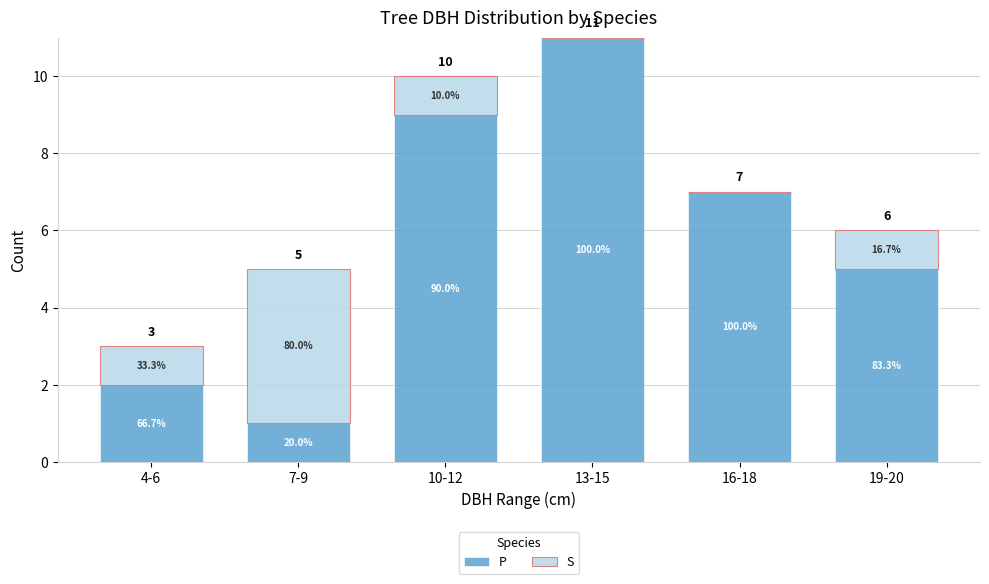

Does the chart contain stacked bars?

Yes